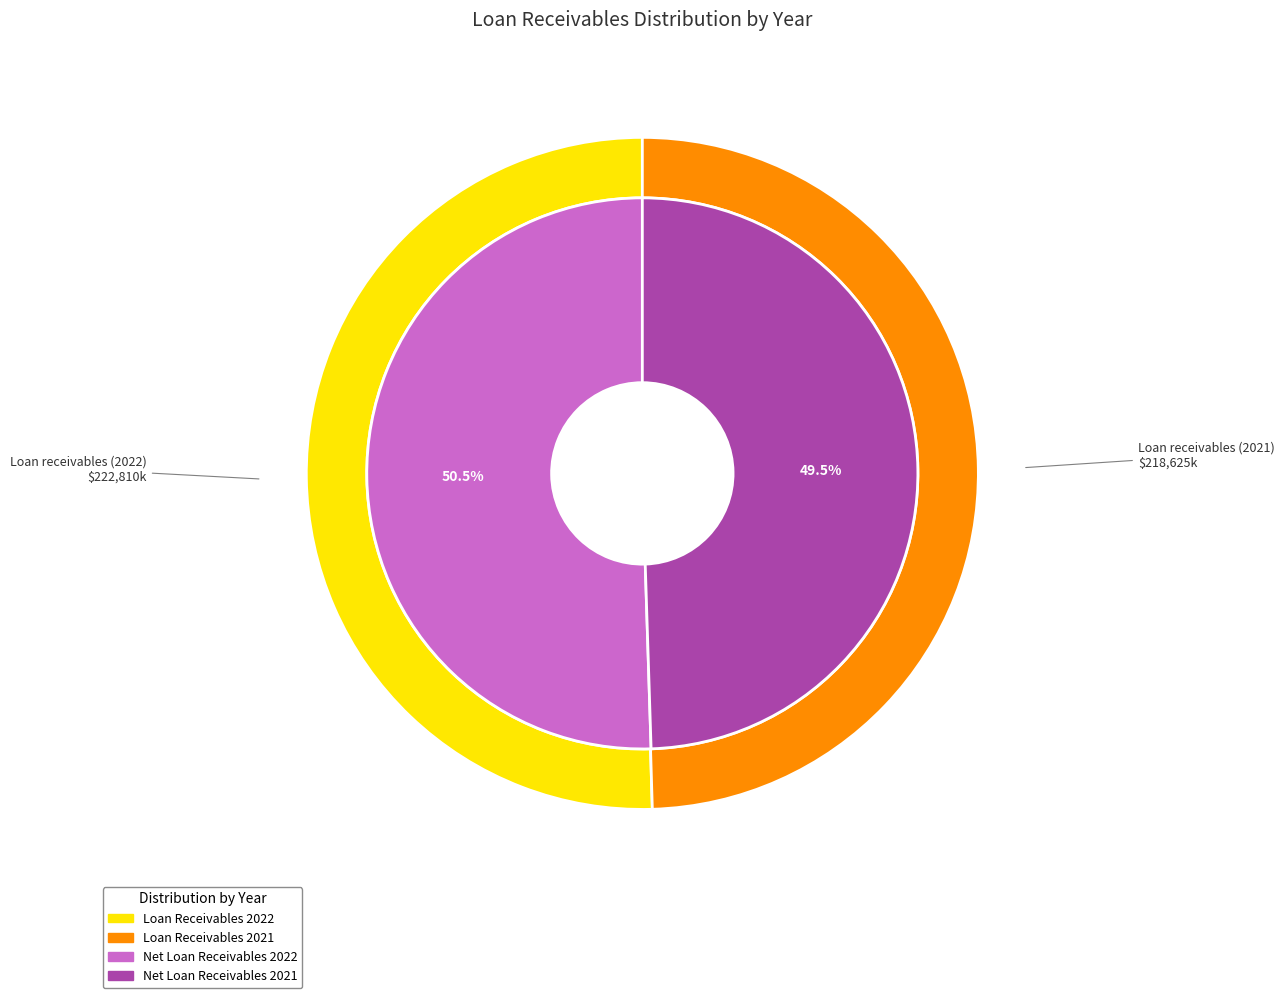

Do Loan receivables (2022) and Loan receivables (2021) together represent more than half of the pie?

Yes